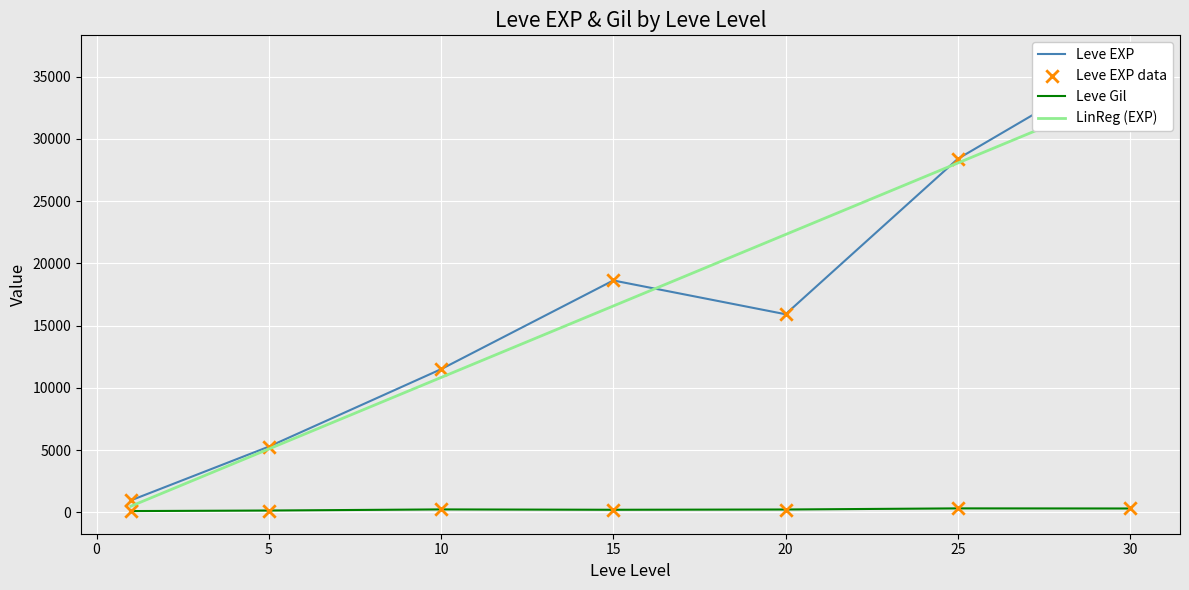

Which series reaches the maximum Y coordinate?

Leve EXP